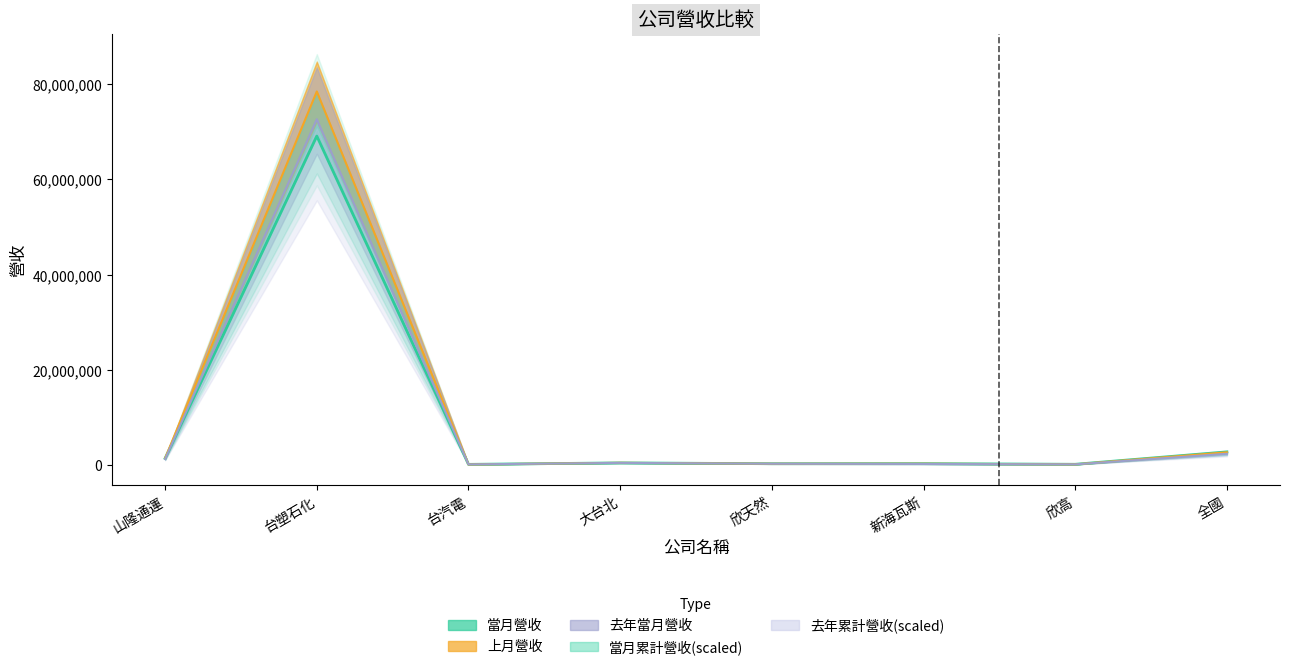

Is the value of 上月營收 at 新海瓦斯 greater than the value of 去年當月營收 at 台塑石化?

No